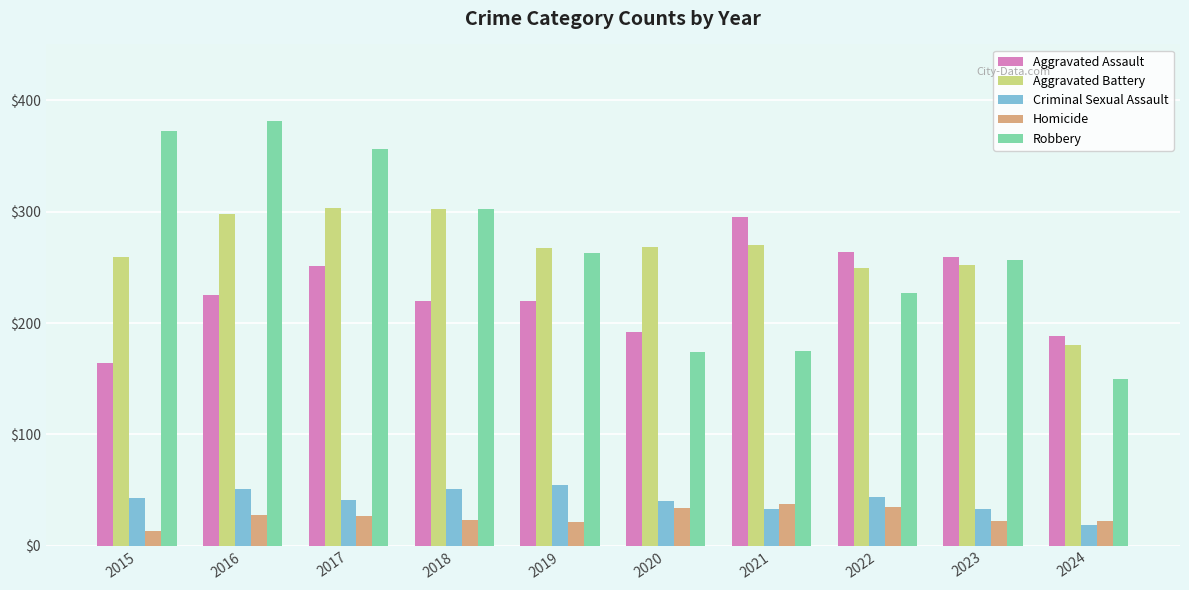

What is the greatest value displayed?

381